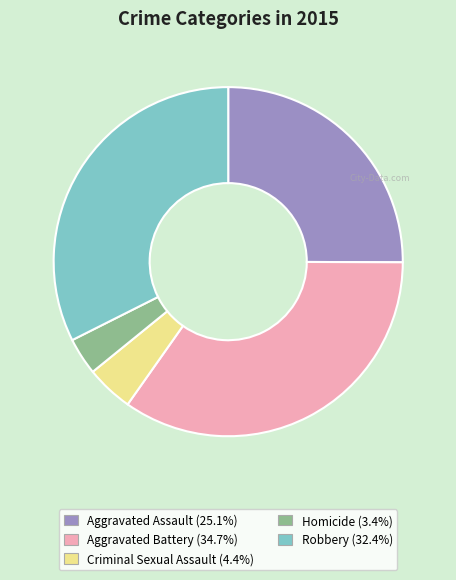

True or false: Aggravated Assault accounts for 25% of the total.

True